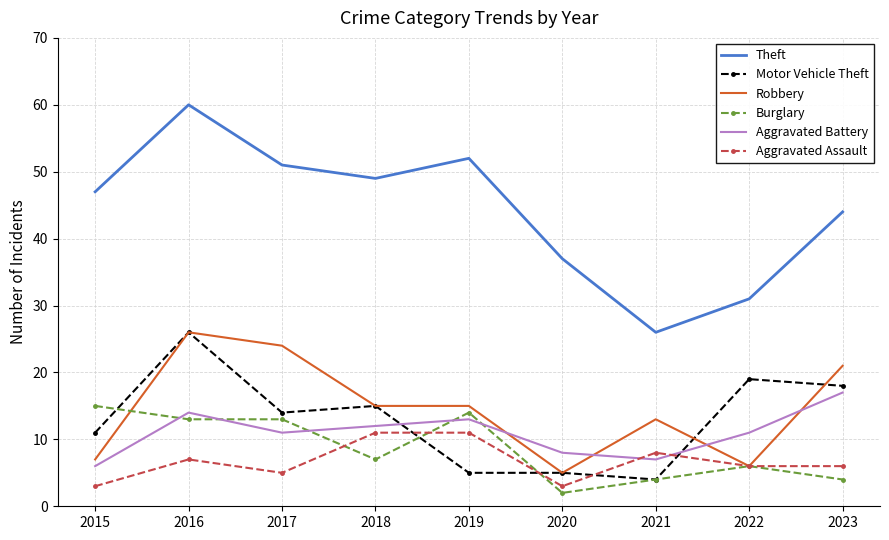

Reading right to left, what are all the values shown in this chart?

Theft: 44	31	26	37	52	49	51	60	47
Motor Vehicle Theft: 18	19	4	5	5	15	14	26	11
Robbery: 21	6	13	5	15	15	24	26	7
Burglary: 4	6	4	2	14	7	13	13	15
Aggravated Battery: 17	11	7	8	13	12	11	14	6
Aggravated Assault: 6	6	8	3	11	11	5	7	3